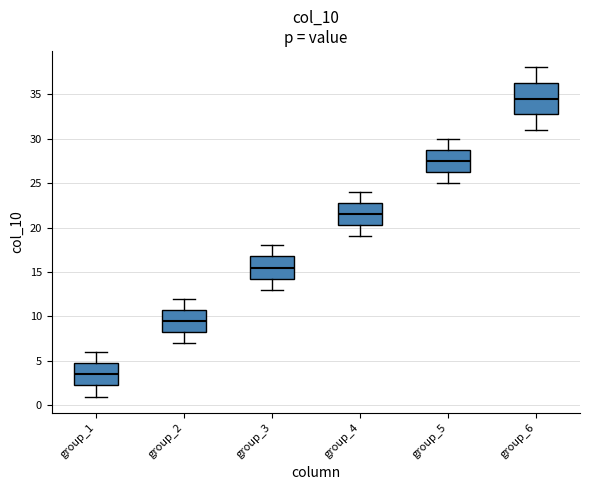

Reading left to right, transcribe this box plot: for each box, give where its median line is, the range the box spans, and where its two whiskers end, as read against the y-axis. The values are not printed on the chart, so give them approximately, as read against the axis.

group_1: median 3.5, box 2.5 to 5.0, whiskers 1.0 to 6.0
group_2: median 9.5, box 8.5 to 11.0, whiskers 7.0 to 12.0
group_3: median 15.5, box 14.5 to 17.0, whiskers 13.0 to 18.0
group_4: median 21.5, box 20.5 to 23.0, whiskers 19.0 to 24.0
group_5: median 27.5, box 26.5 to 29.0, whiskers 25.0 to 30.0
group_6: median 34.5, box 33.0 to 36.5, whiskers 31.0 to 38.0